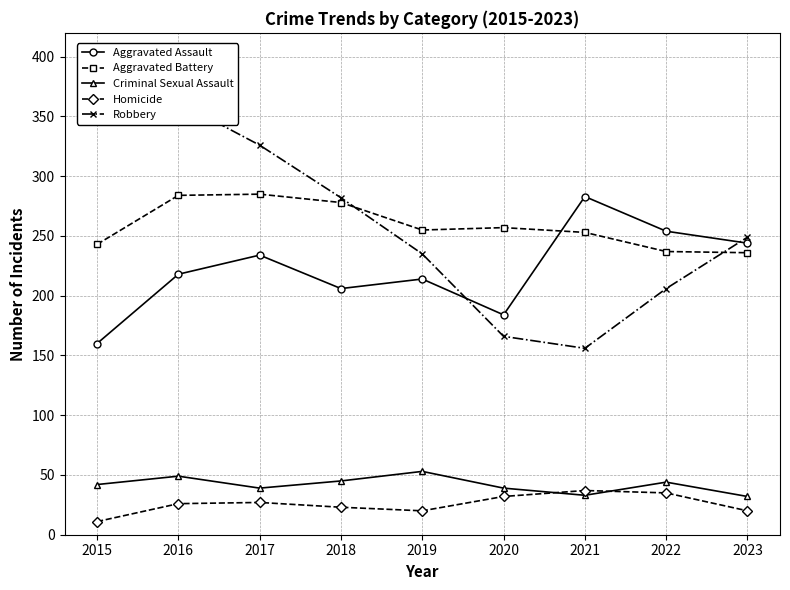

Reading right to left, transcribe all the data shown in this chart.

Aggravated Assault: 2023=244	2022=254	2021=283	2020=184	2019=214	2018=206	2017=234	2016=218	2015=160
Aggravated Battery: 2023=236	2022=237	2021=253	2020=257	2019=255	2018=278	2017=285	2016=284	2015=243
Criminal Sexual Assault: 2023=32	2022=44	2021=33	2020=39	2019=53	2018=45	2017=39	2016=49	2015=42
Homicide: 2023=20	2022=35	2021=37	2020=32	2019=20	2018=23	2017=27	2016=26	2015=11
Robbery: 2023=249	2022=206	2021=156	2020=166	2019=235	2018=282	2017=326	2016=362	2015=353